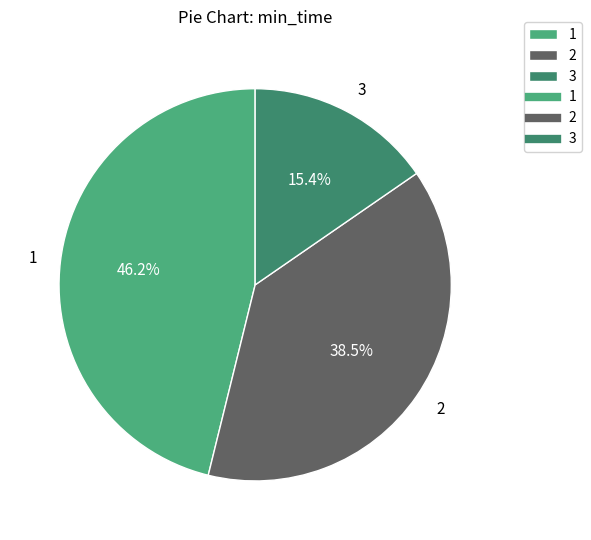

Is 2 the majority of the pie?

No